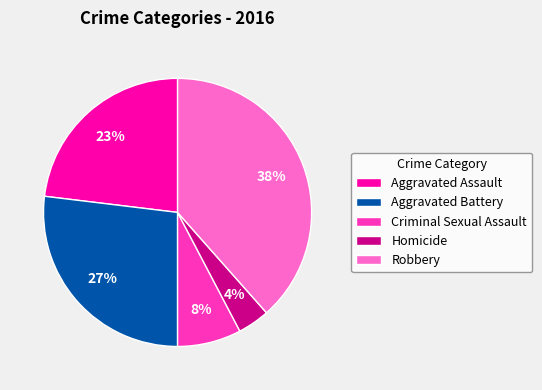

How many segments does this pie chart have?

5